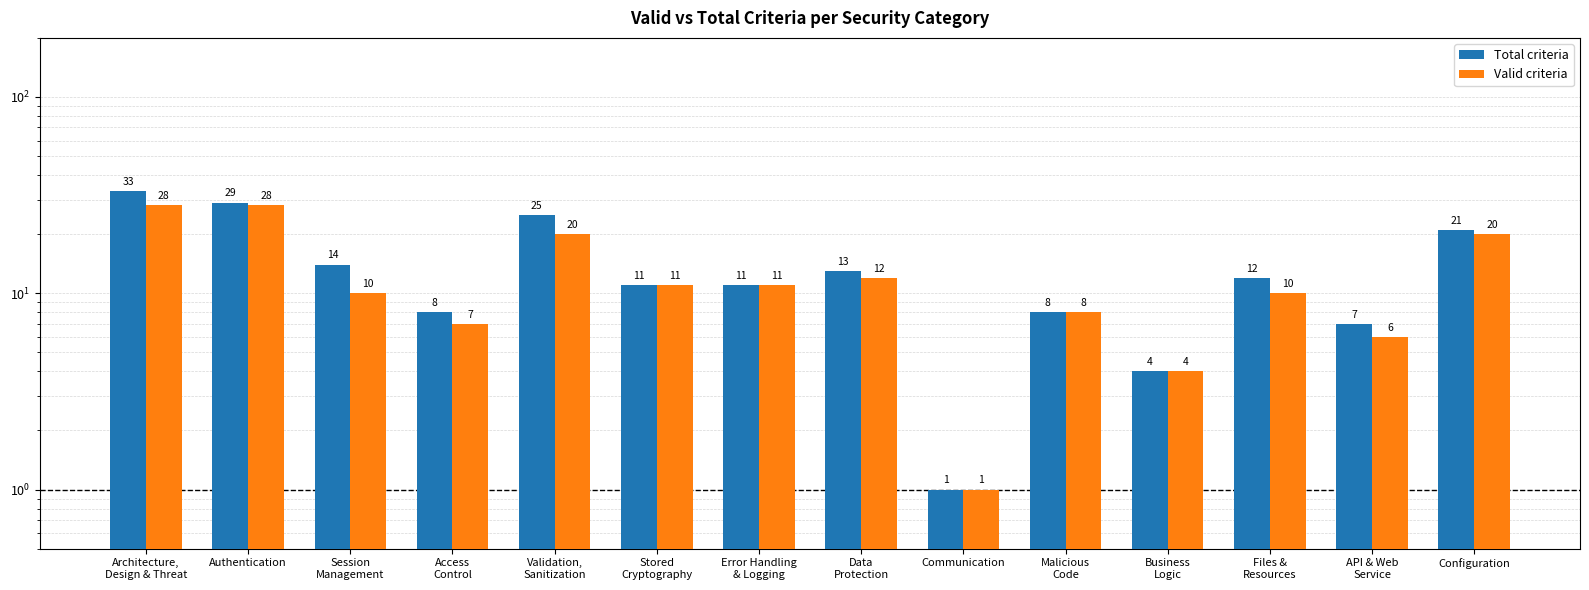

What is the label of the 11th bar from the left?

Business
Logic